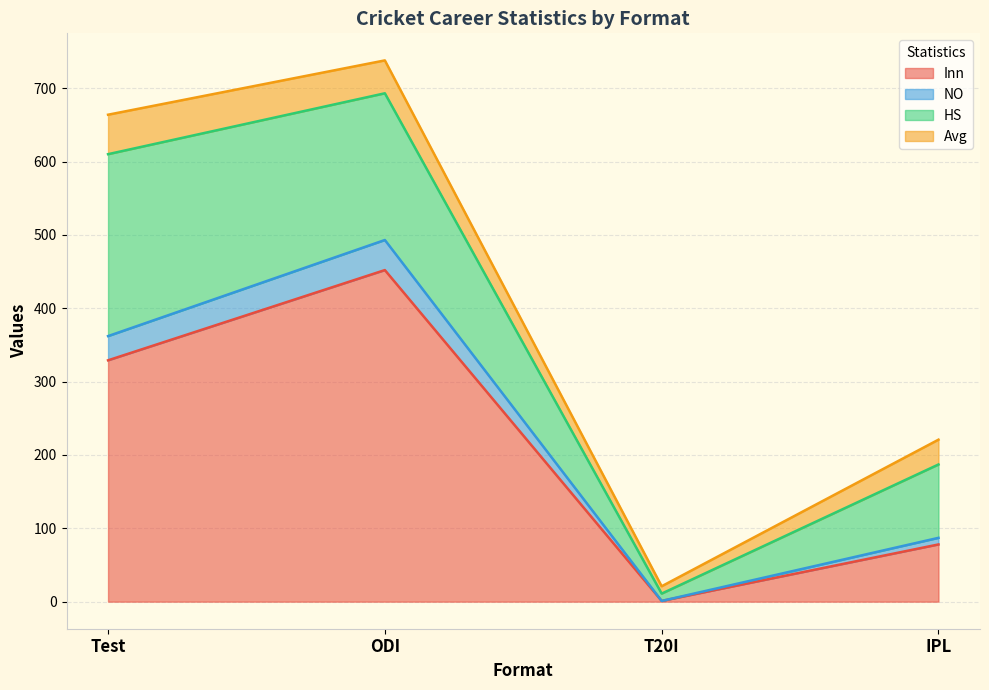

Is it true that NO equals 1034 at ODI?

False